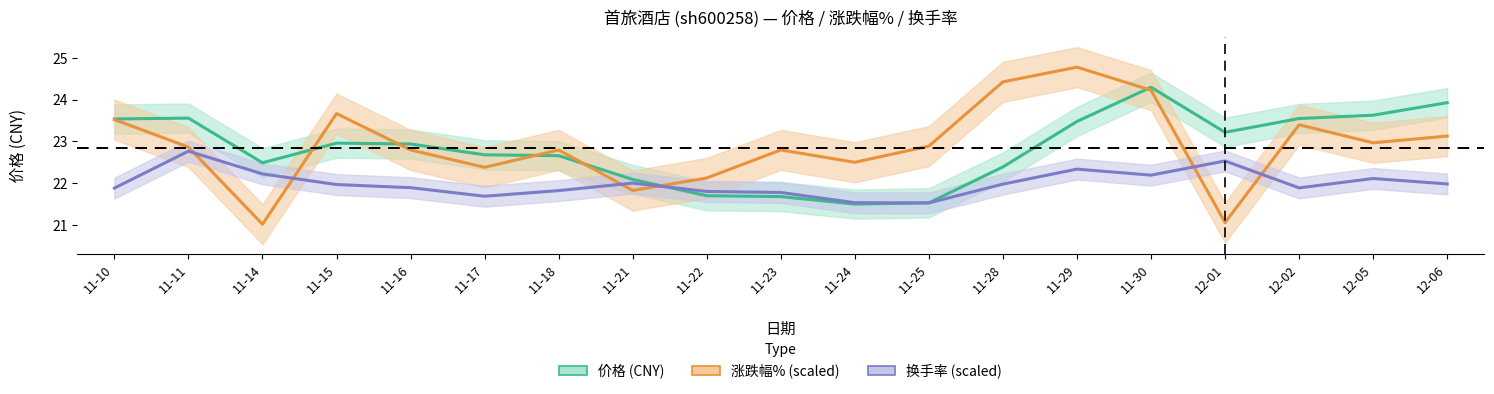

Reading left to right, list all the values displayed in this chart.

价格 (CNY): 11-10=23.5	11-11=23.6	11-14=22.5	11-15=23.0	11-16=22.9	11-17=22.7	11-18=22.7	11-21=22.1	11-22=21.7	11-23=21.7	11-24=21.5	11-25=21.5	11-28=22.4	11-29=23.5	11-30=24.3	12-01=23.2	12-02=23.6	12-05=23.6	12-06=23.9
涨跌幅% (scaled): 11-10=23.5	11-11=22.9	11-14=21.0	11-15=23.7	11-16=22.8	11-17=22.4	11-18=22.8	11-21=21.8	11-22=22.1	11-23=22.8	11-24=22.5	11-25=22.9	11-28=24.4	11-29=24.8	11-30=24.2	12-01=21.1	12-02=23.4	12-05=23.0	12-06=23.1
换手率 (scaled): 11-10=21.9	11-11=22.8	11-14=22.2	11-15=22.0	11-16=21.9	11-17=21.7	11-18=21.8	11-21=22.0	11-22=21.8	11-23=21.8	11-24=21.5	11-25=21.5	11-28=22.0	11-29=22.3	11-30=22.2	12-01=22.5	12-02=21.9	12-05=22.1	12-06=22.0